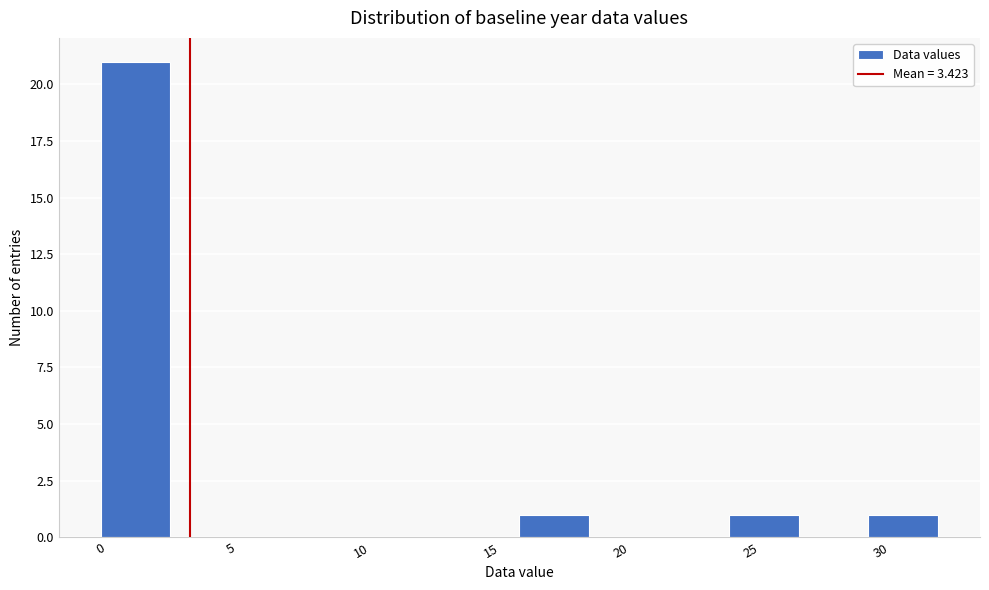

Over which range of the x-axis is the bar tallest?

0.0 to 2.5